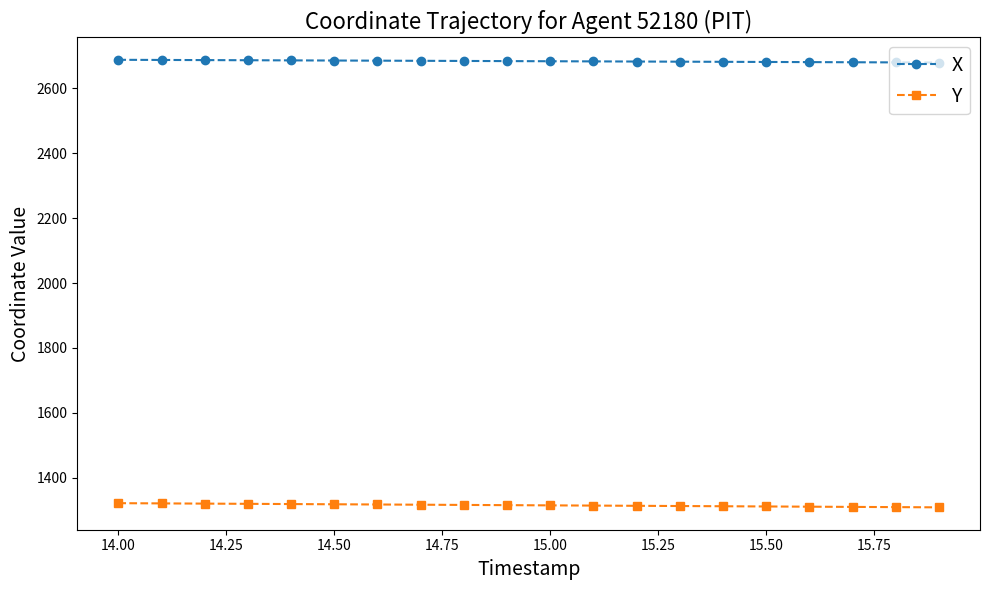

At how many categories does at least one series exceed 2481?

20